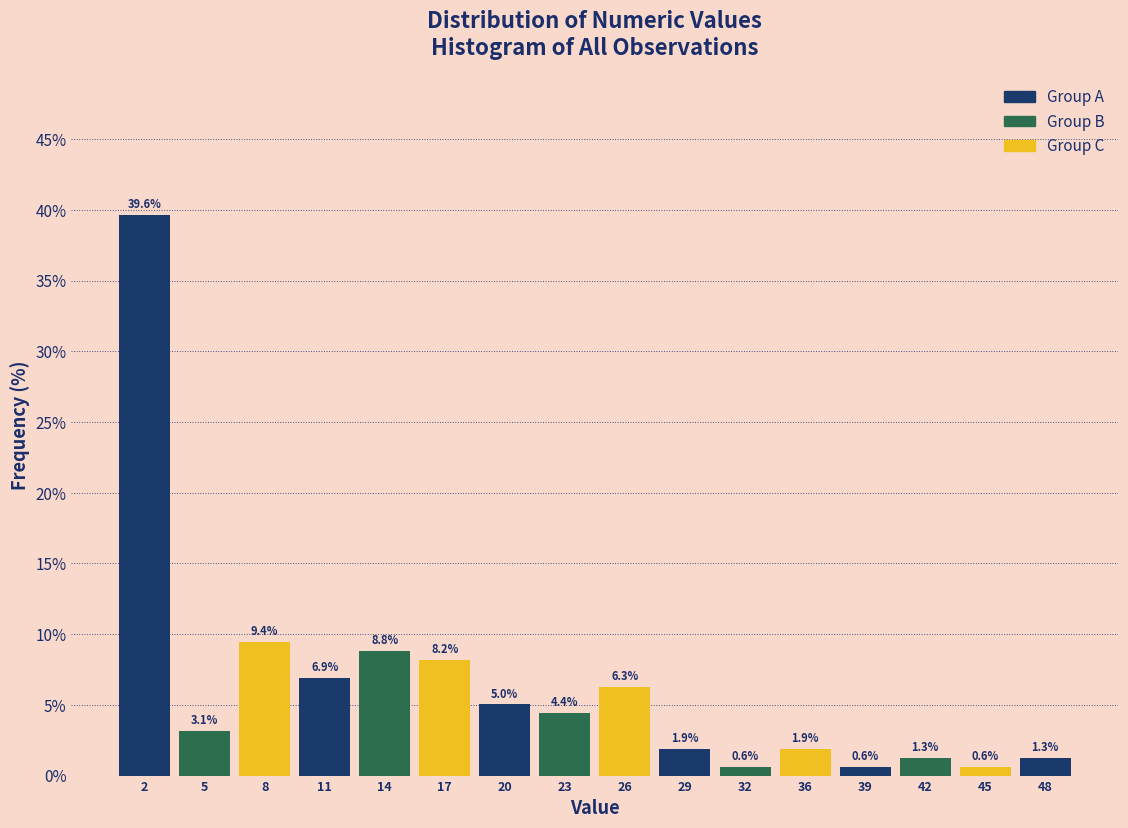

What is the height of the bar covering 40.0 to 43.5 on the x-axis? The bar edges are not printed on the chart, so give them approximately, as read against the axis.

1.3